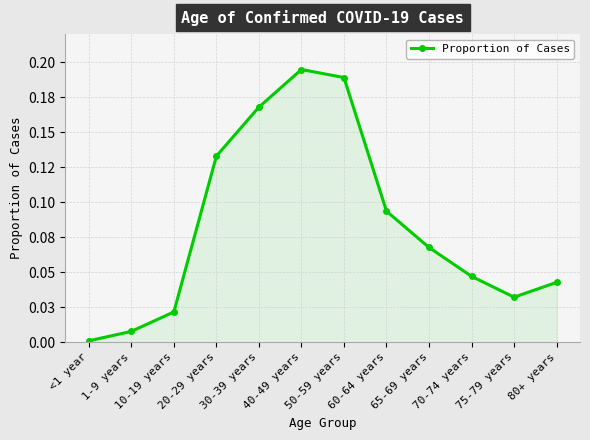

What is the change in value from 50-59 years to 75-79 years?

-0.2